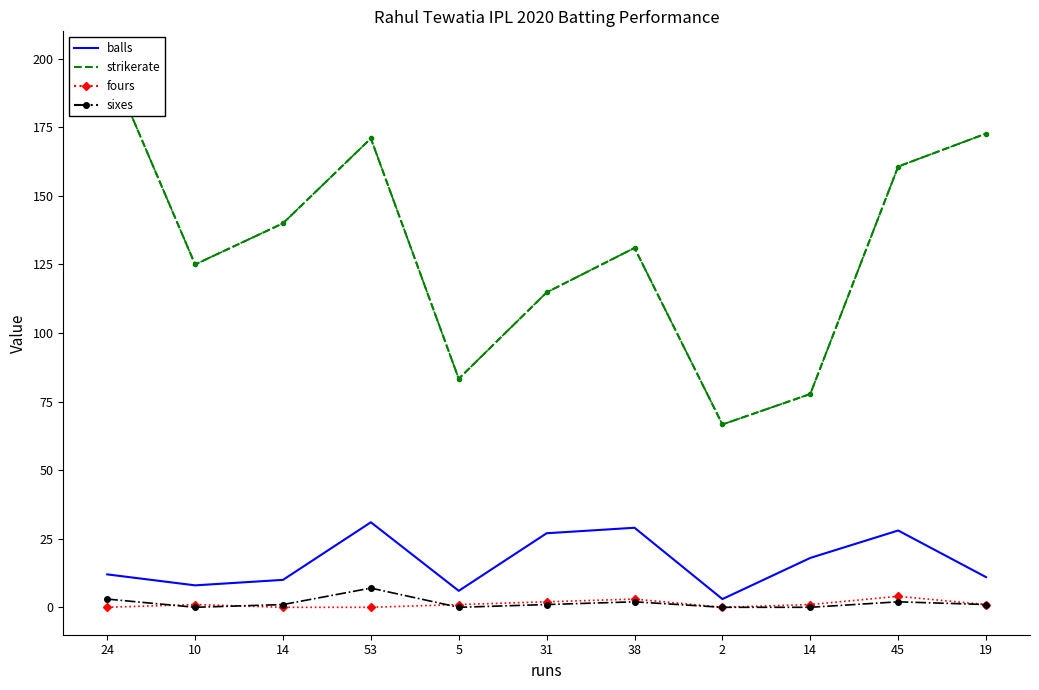

At 53, list the series in order from largest to smallest.

strikerate, balls, sixes, fours